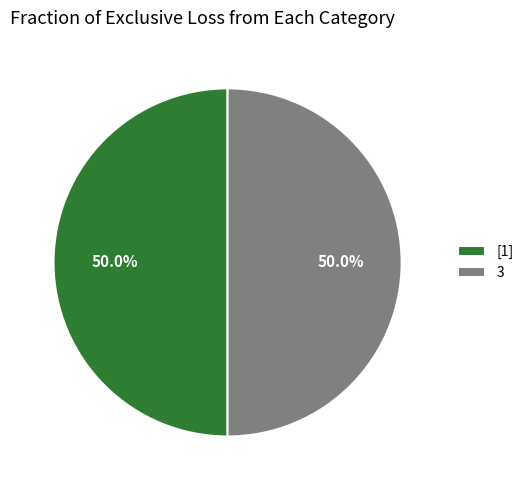

Is it true that 3 is 50% of the pie?

True